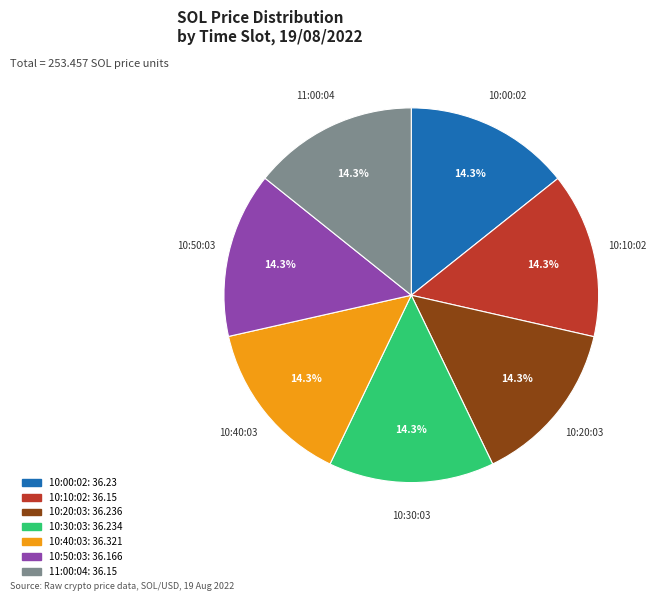

To the nearest percent, what is the combined percentage of 10:40:03 and 10:20:03?

29%